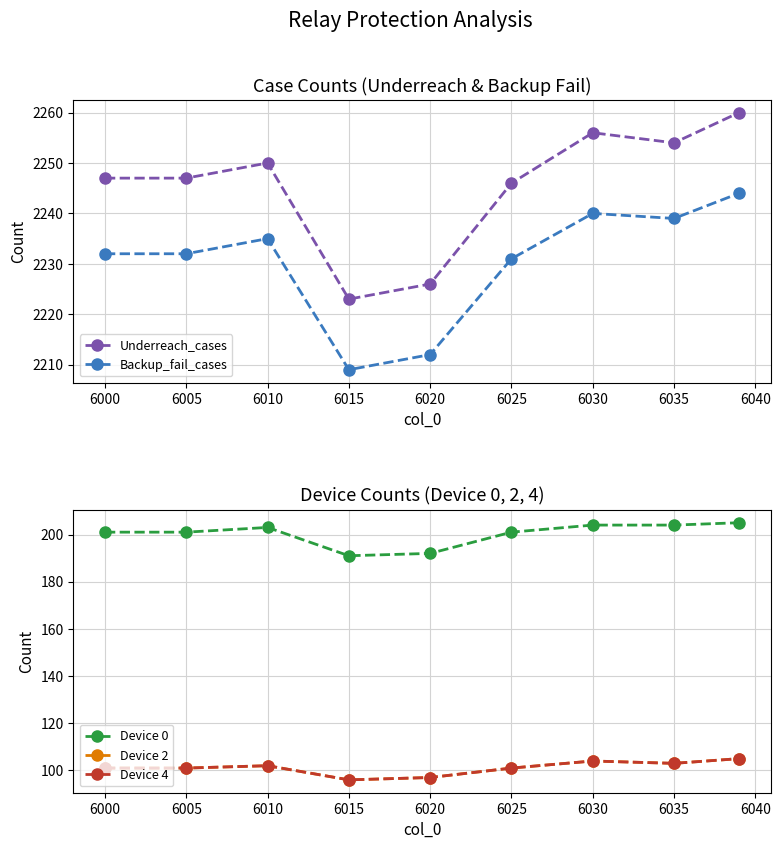

True or false: Underreach_cases and Backup_fail_cases intersect in this chart.

False